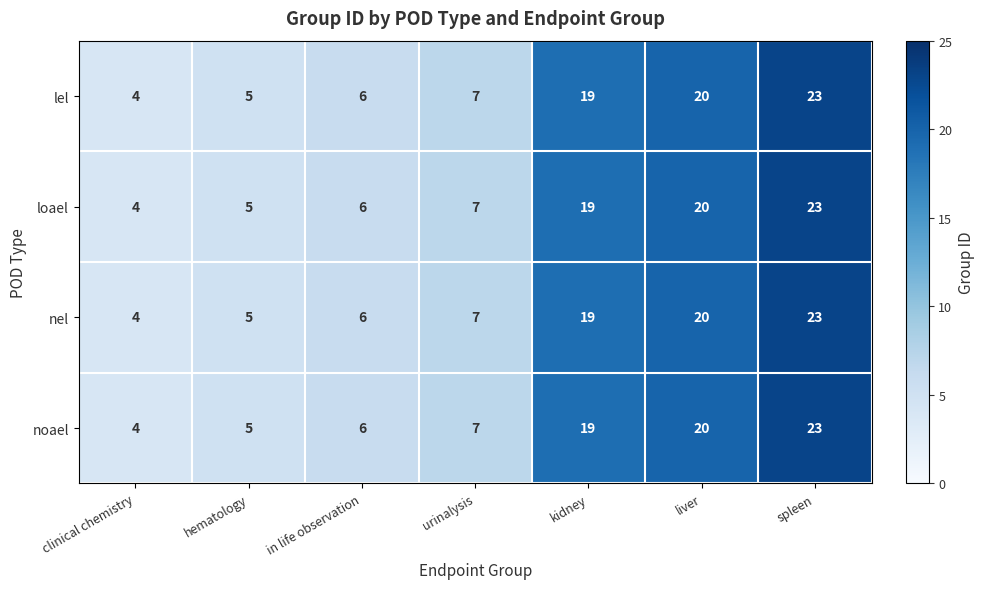

What is the approximate value of noael at liver, to the nearest 5?

20